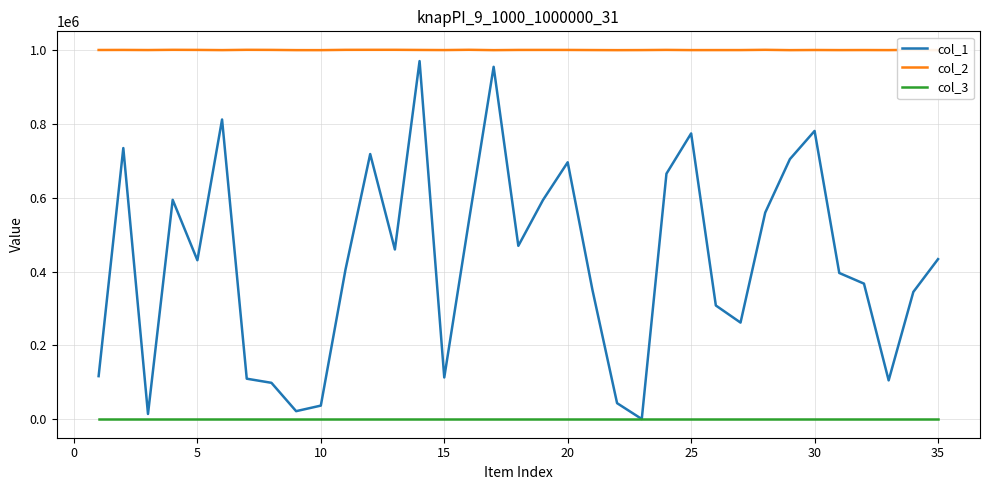

True or false: col_2 and col_1 intersect in this chart.

False